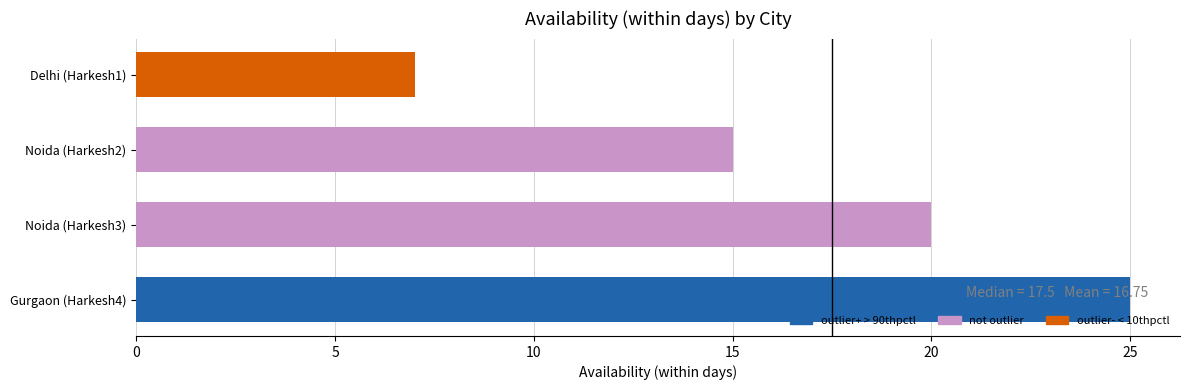

How many bars are there in total?

4